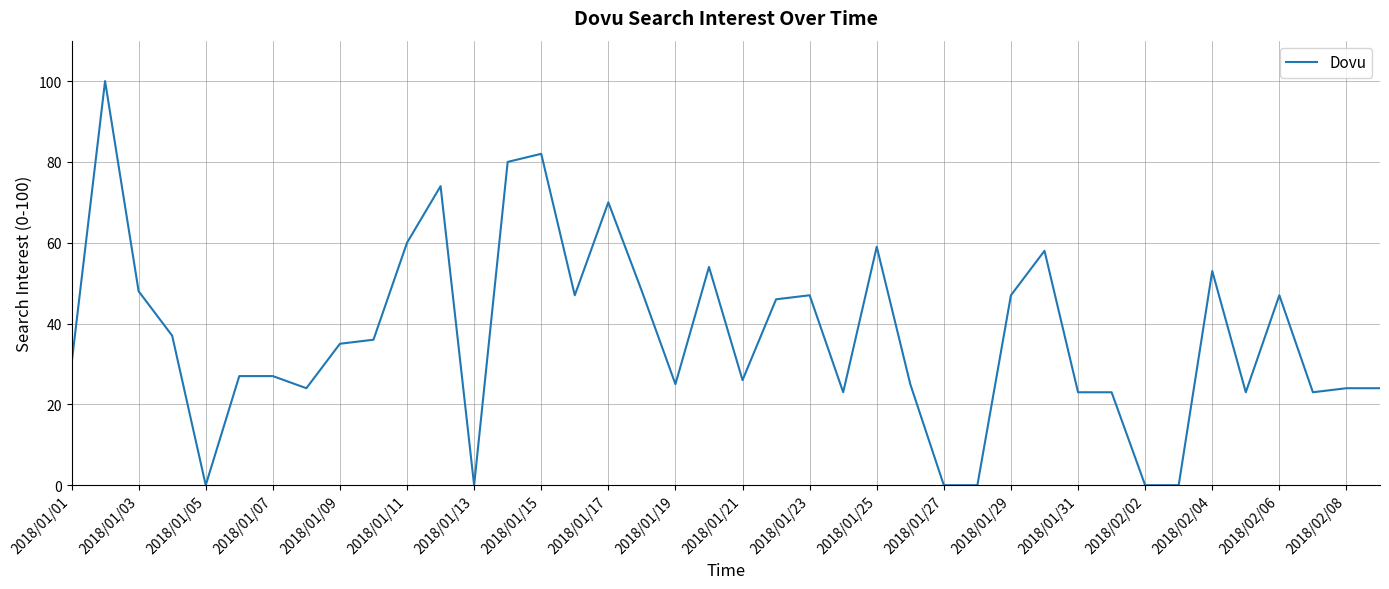

What is the maximum value shown in the chart?

100